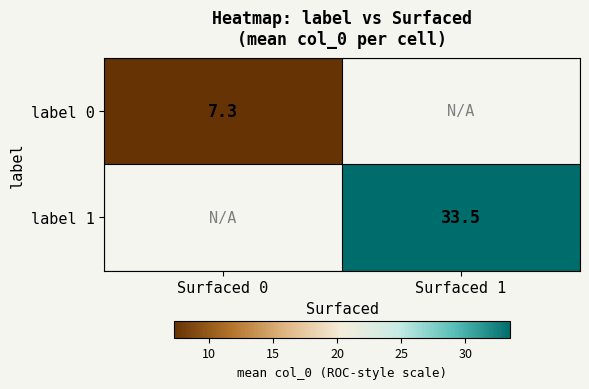

How many values in the label 1 series exceed 33?

1